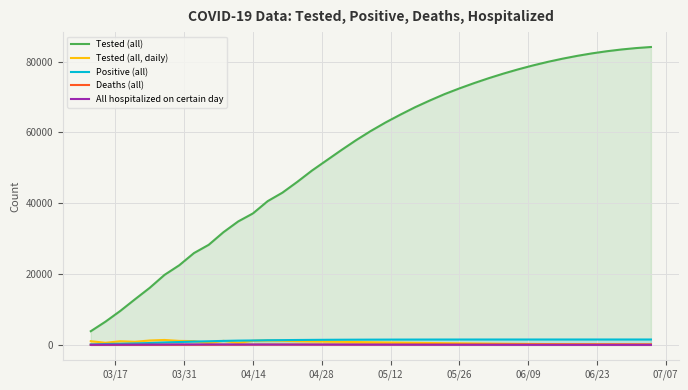

True or false: Tested (all) and Tested (all, daily) cross at least once.

False